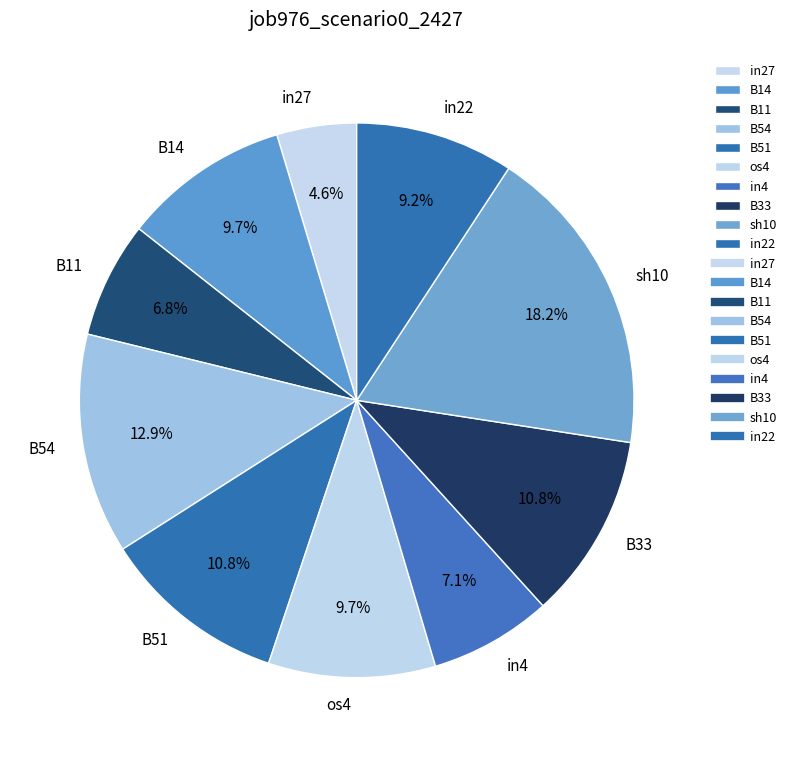

Which slice is the largest?

sh10